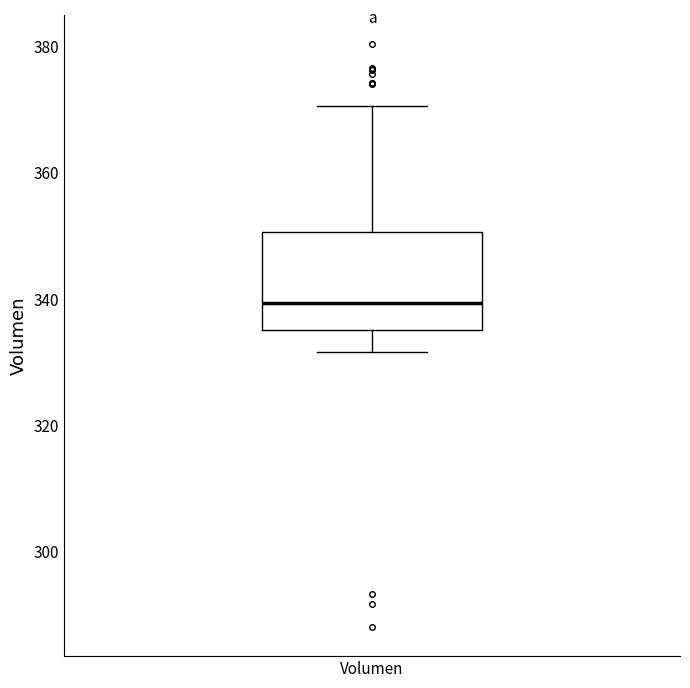

Read this box plot against the y-axis: the position of the median line, the range covered by the box, and the ends of both whiskers. The values are not printed on the chart, so give them approximately, as read against the axis.

median 340, box 336 to 350, whiskers 332 to 370